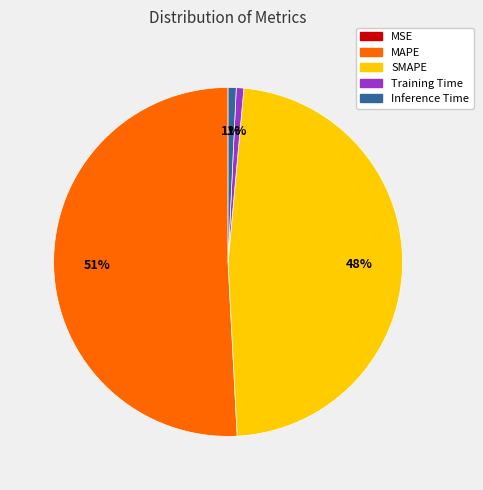

To the nearest percent, what portion does SMAPE represent?

48%